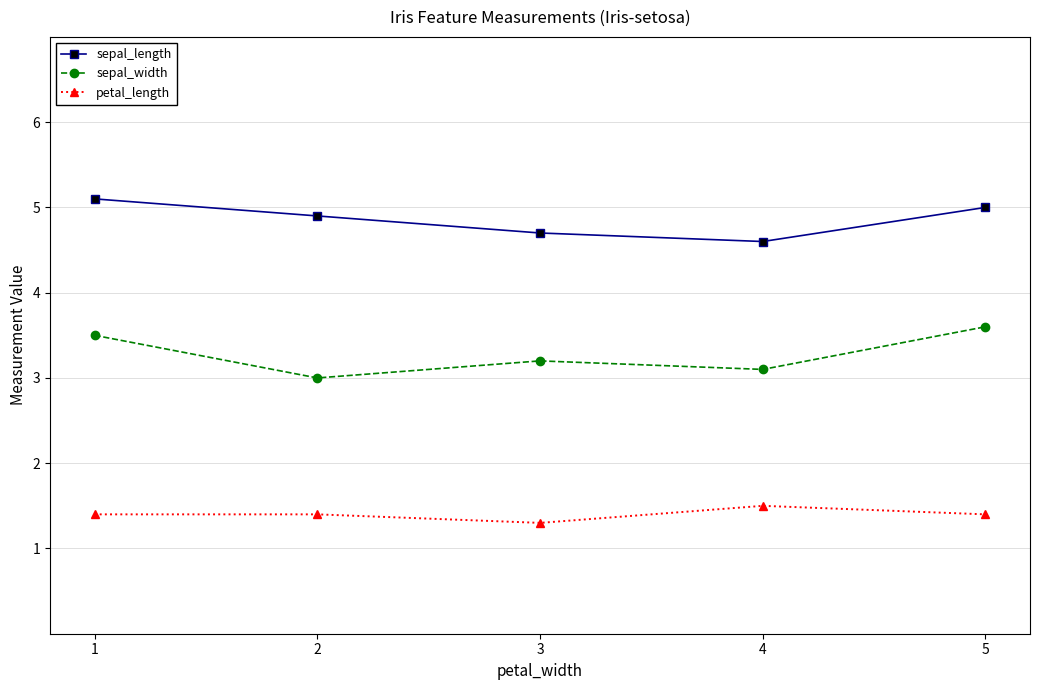

What is the difference between the maximum and minimum values in the sepal_width series?

0.6